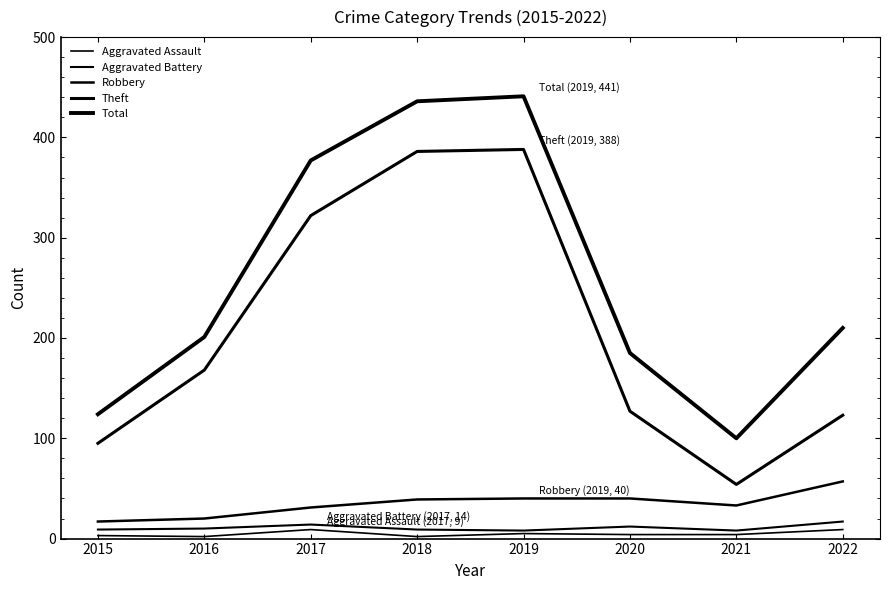

How many lines are shown in the chart?

5